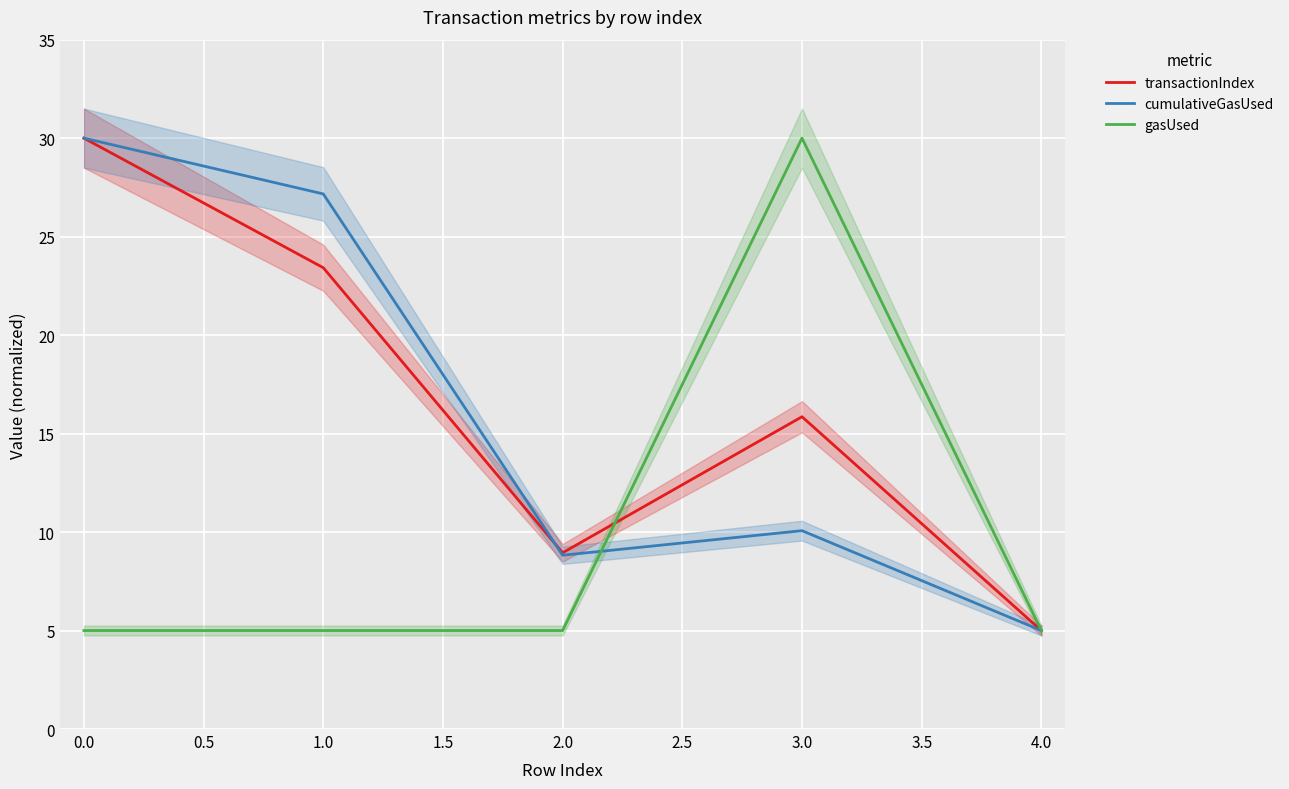

List the labels in order of cumulativeGasUsed value, smallest first.

4.0, 2.0, 3.0, 1.0, 0.0